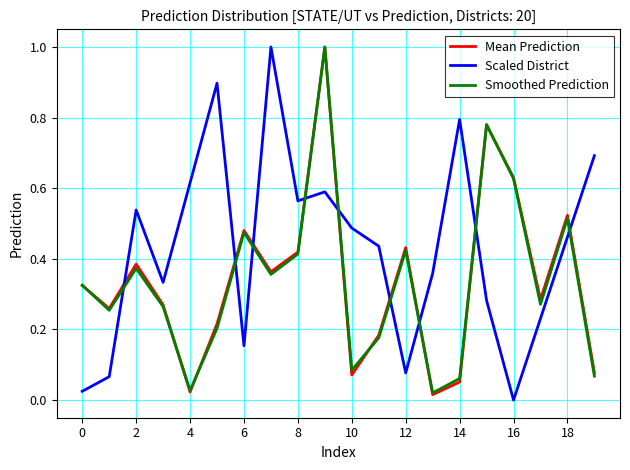

After their last crossing, which series has the higher values: Mean Prediction or Scaled District?

Scaled District